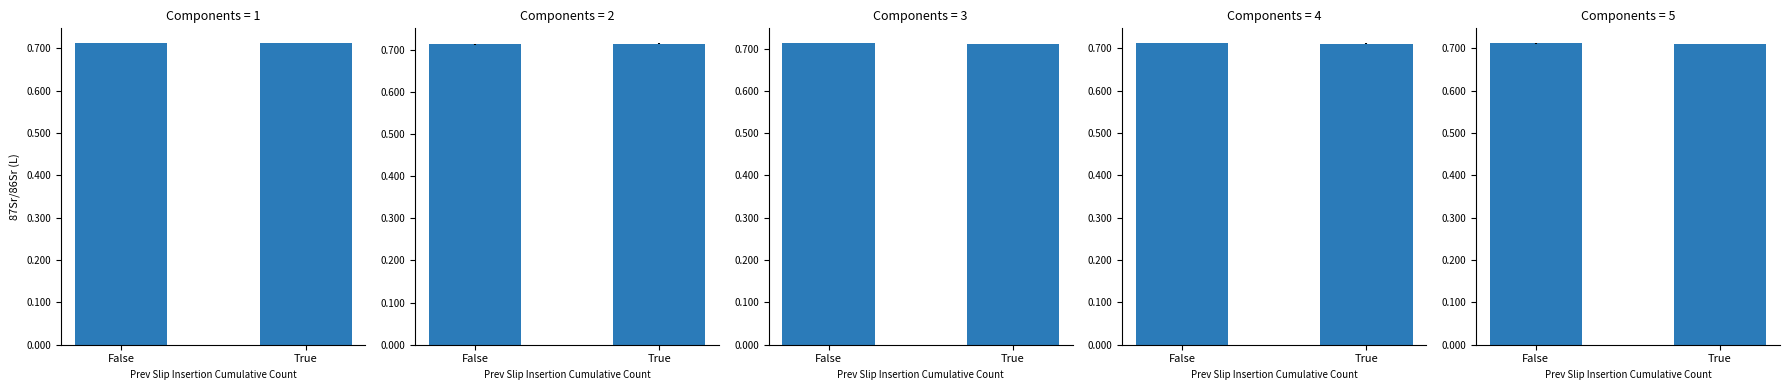

What is the average value?

0.7